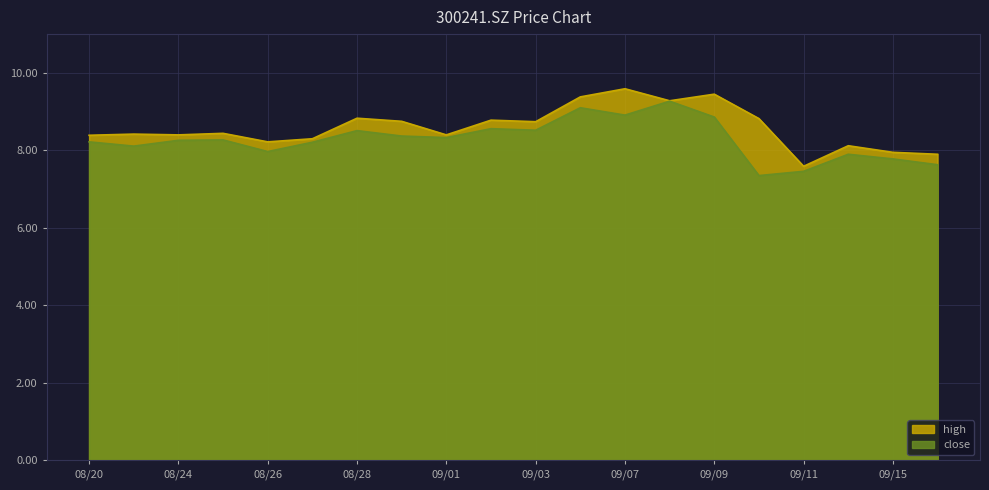

Which category has the highest value in the close series?

20200908